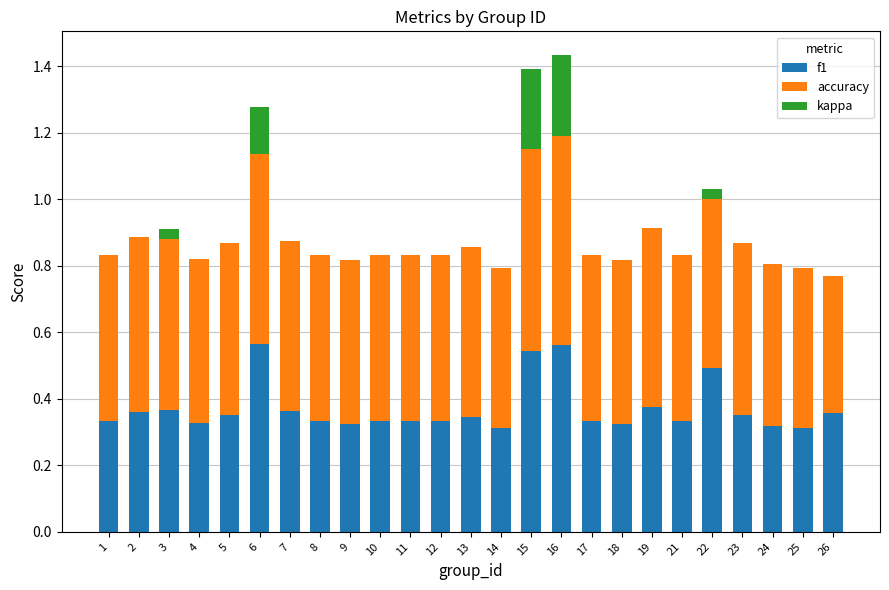

What is the total value across all series at 14?

0.8